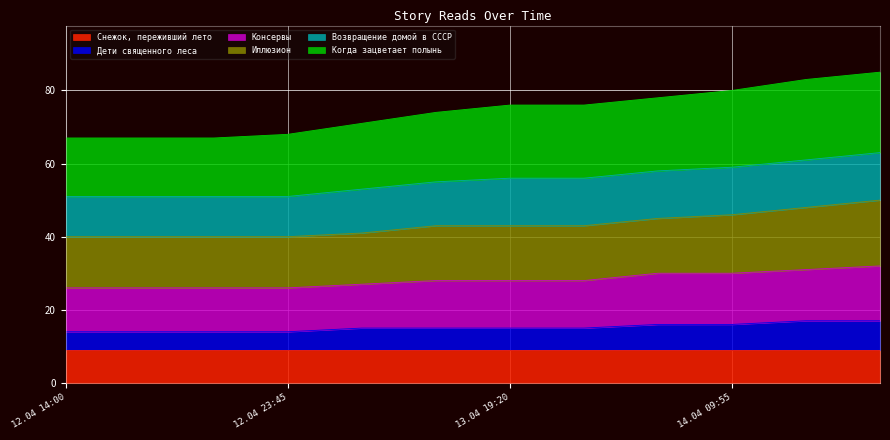

True or false: Консервы and Когда зацветает полынь cross at least once.

False